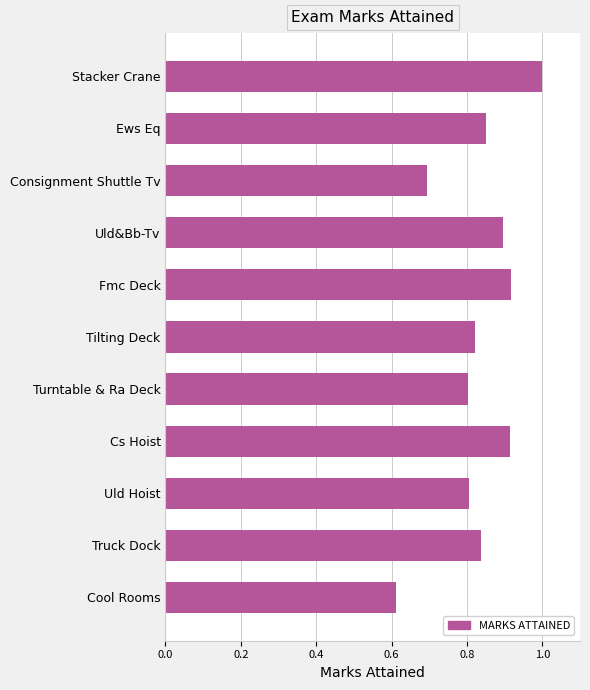

Are the bars grouped side by side (vs. stacked)?

No